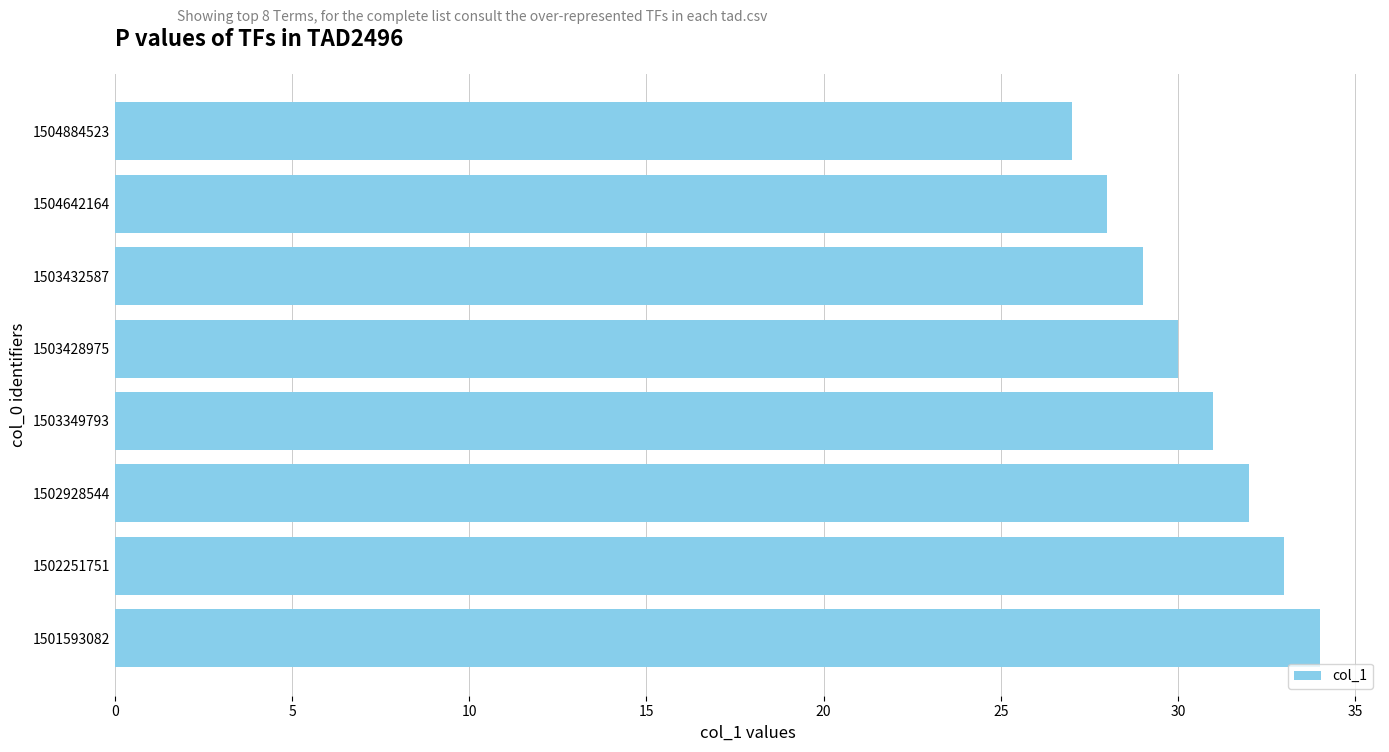

What is the difference between the maximum and minimum values?

7